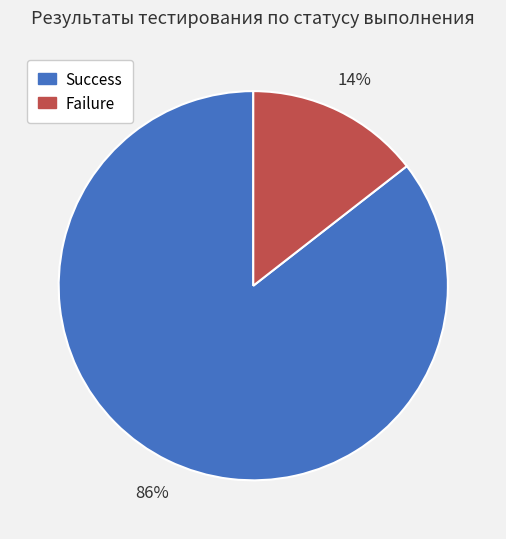

How many slices are in this pie chart?

2